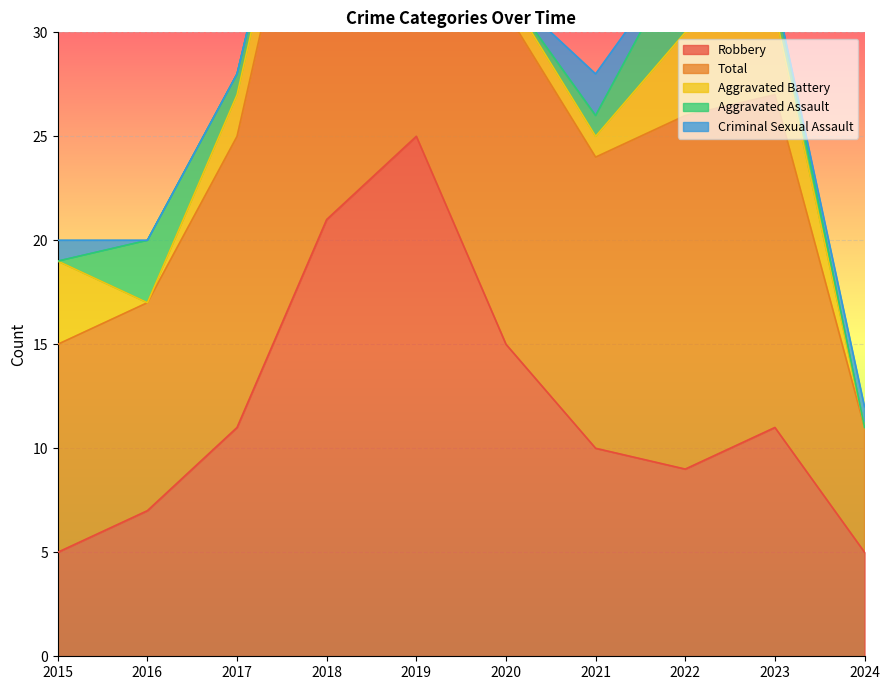

Which series has the largest total across all categories?

Total